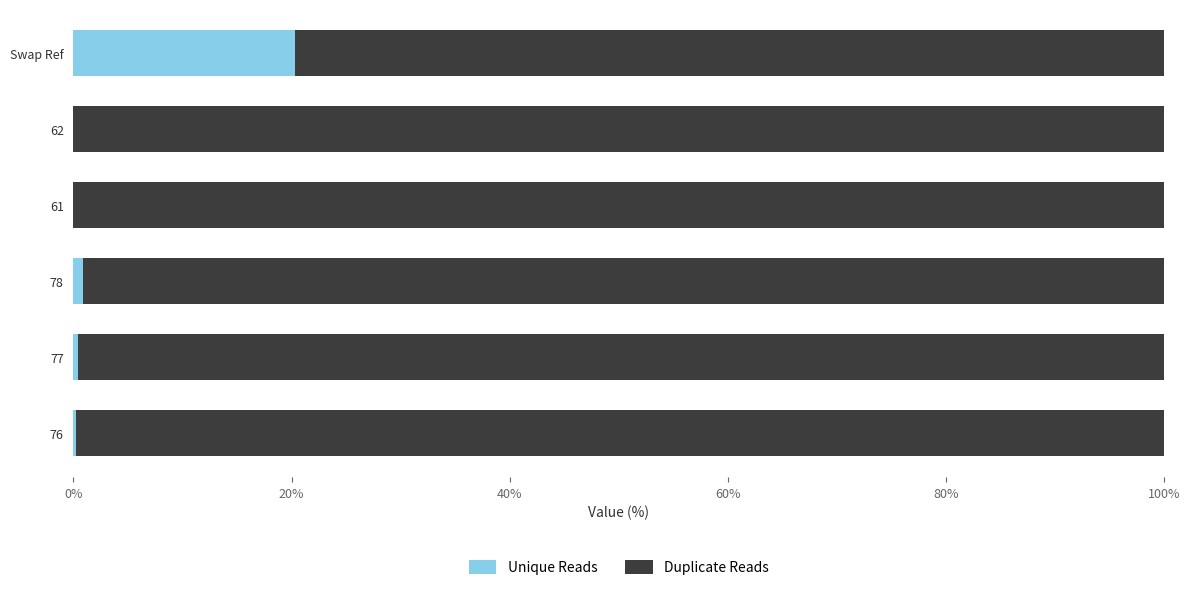

What is the highest value of the Unique Reads series?

20.3